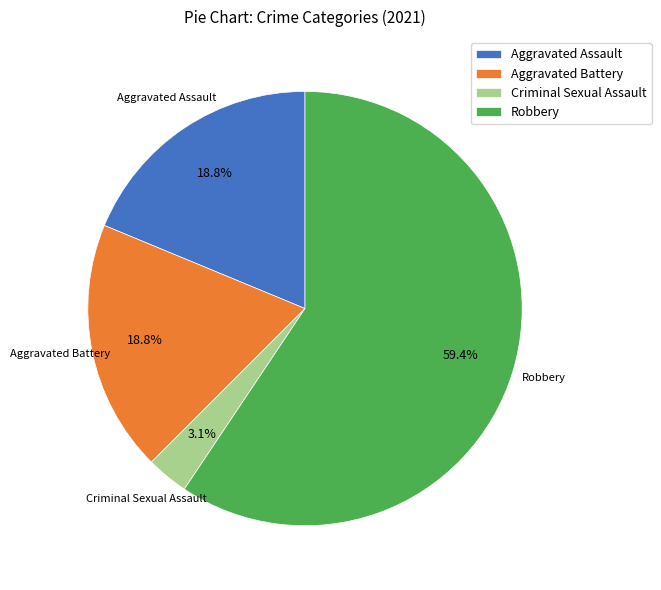

Which slice is the largest?

Robbery